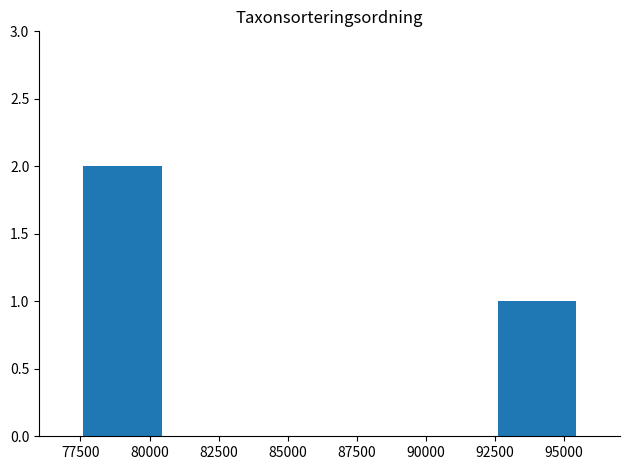

Which label corresponds to the largest value in the chart?

80000